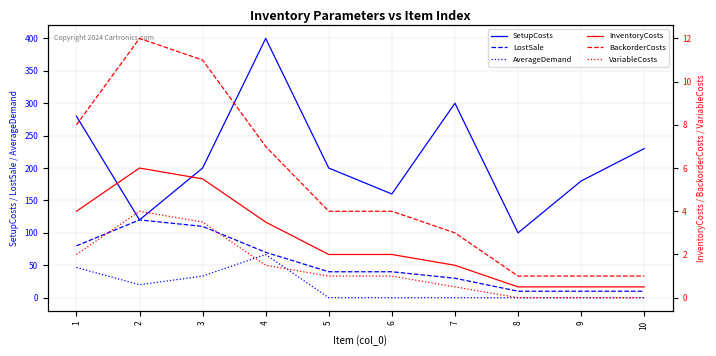

At how many categories does at least one series exceed 210?

4